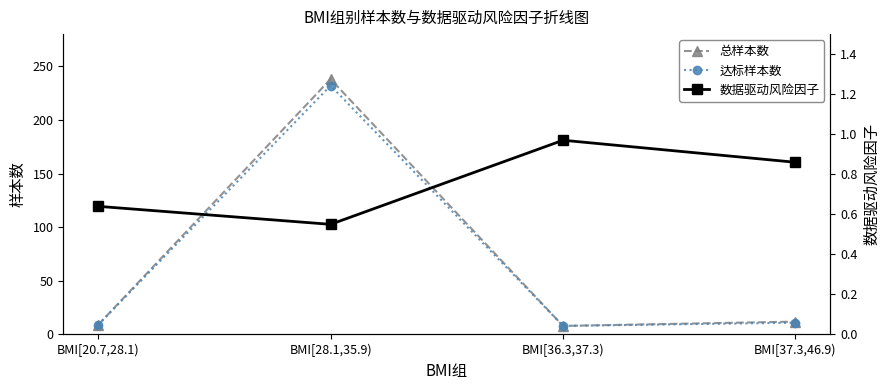

How many data points in 达标样本数 are above 11?

1